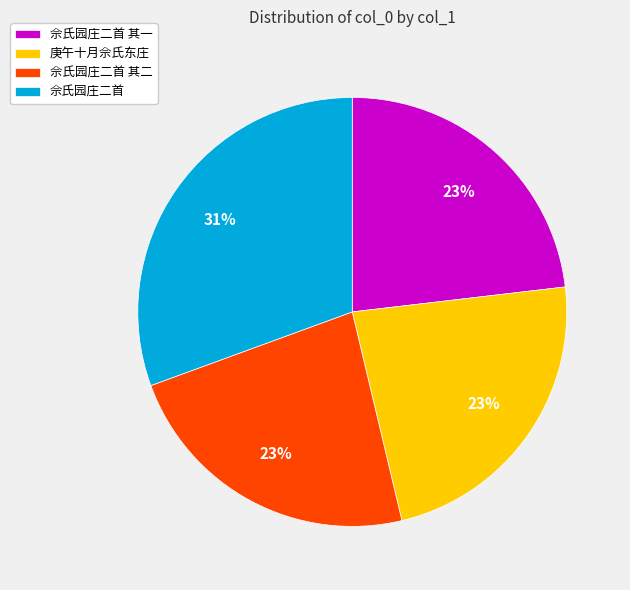

To the nearest percent, what is the average slice percentage?

25%